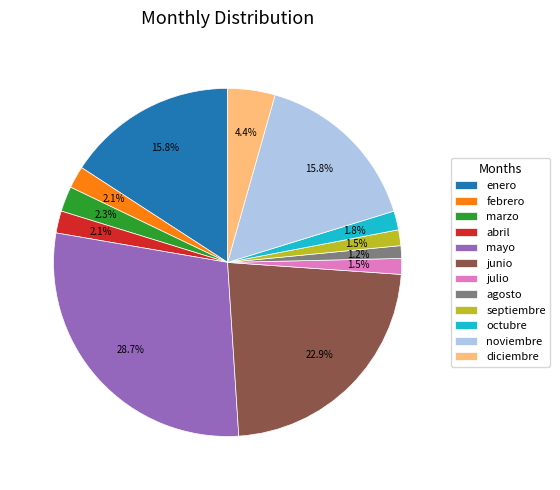

Between enero and mayo, which is larger?

mayo